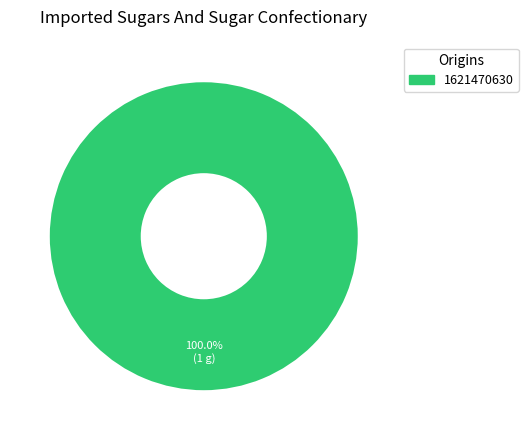

Rank the categories by value from lowest to highest.

1621470630